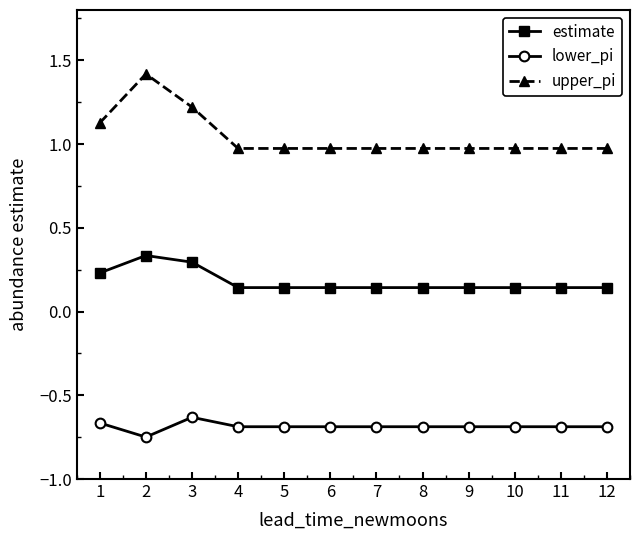

What is the sum of all upper_pi values?

12.5